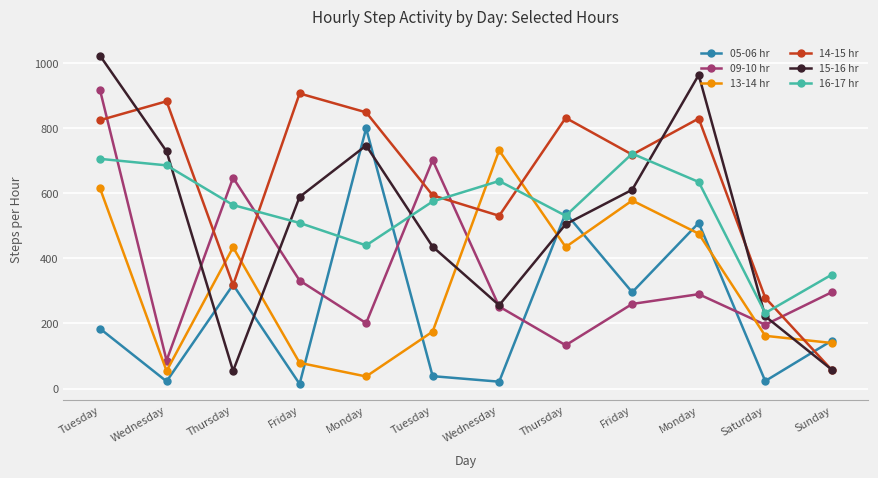

Where is the first local maximum for 09-10 hr?

Thursday